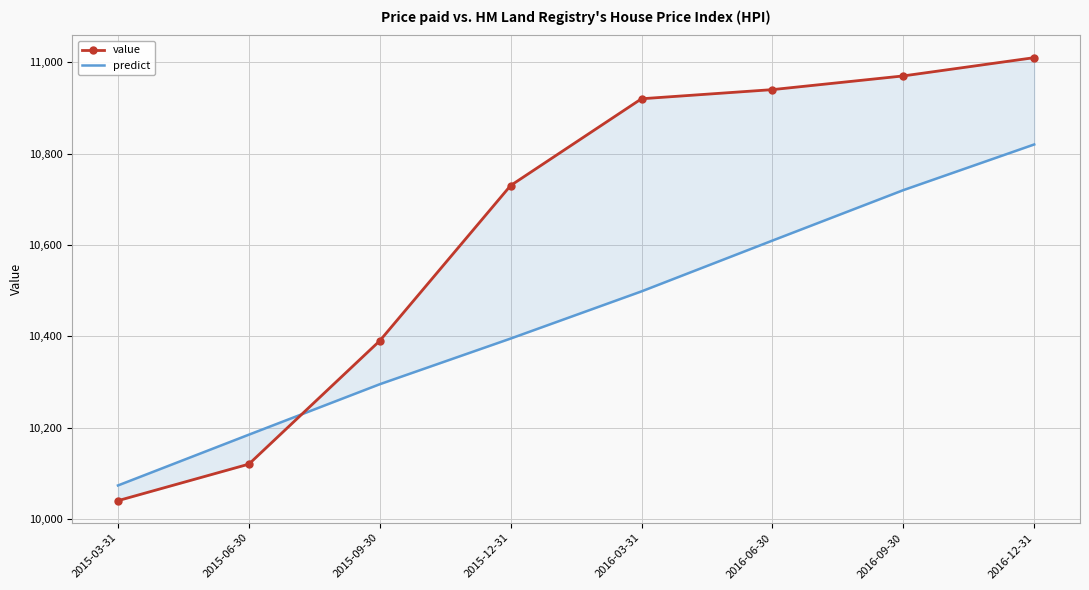

The value series shows 10920.0 at 2016-03-31. True or false?

True